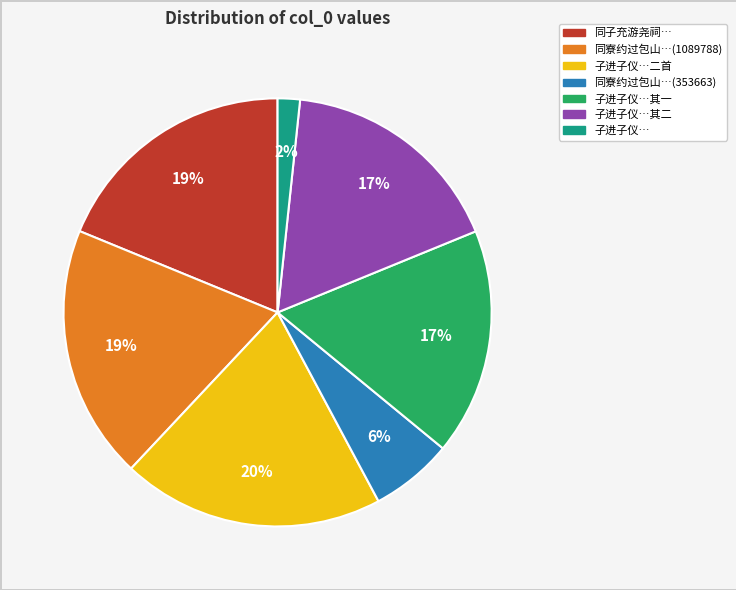

To the nearest percent, what is the difference between the largest and smallest slice percentages?

18%